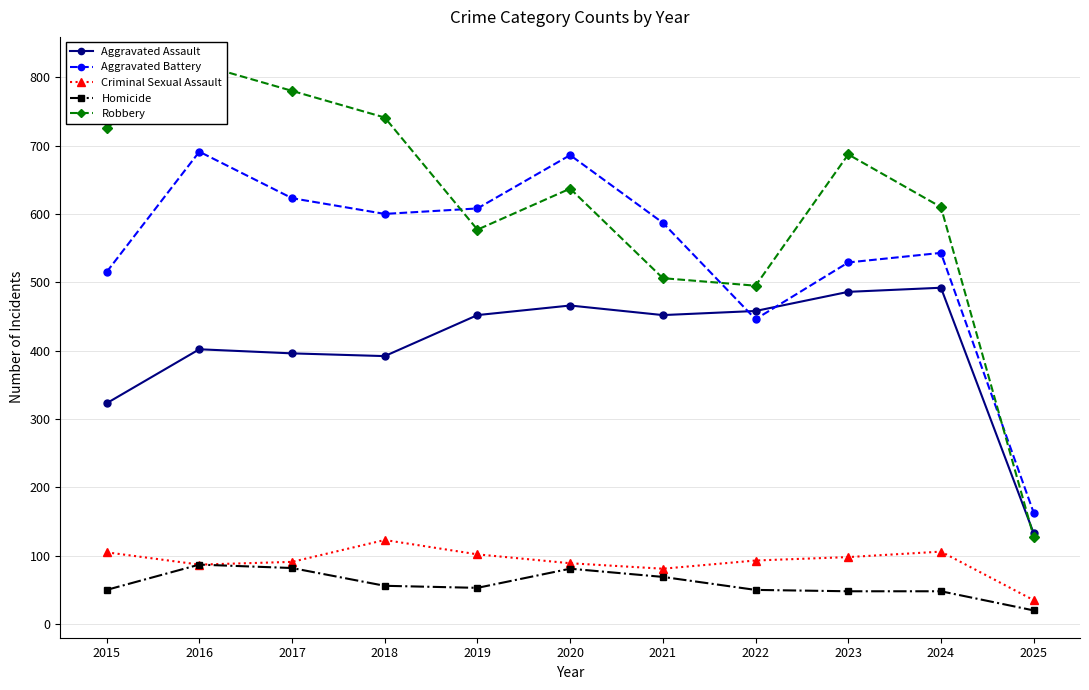

The value of Criminal Sexual Assault at 2015 is 105. True or false?

True